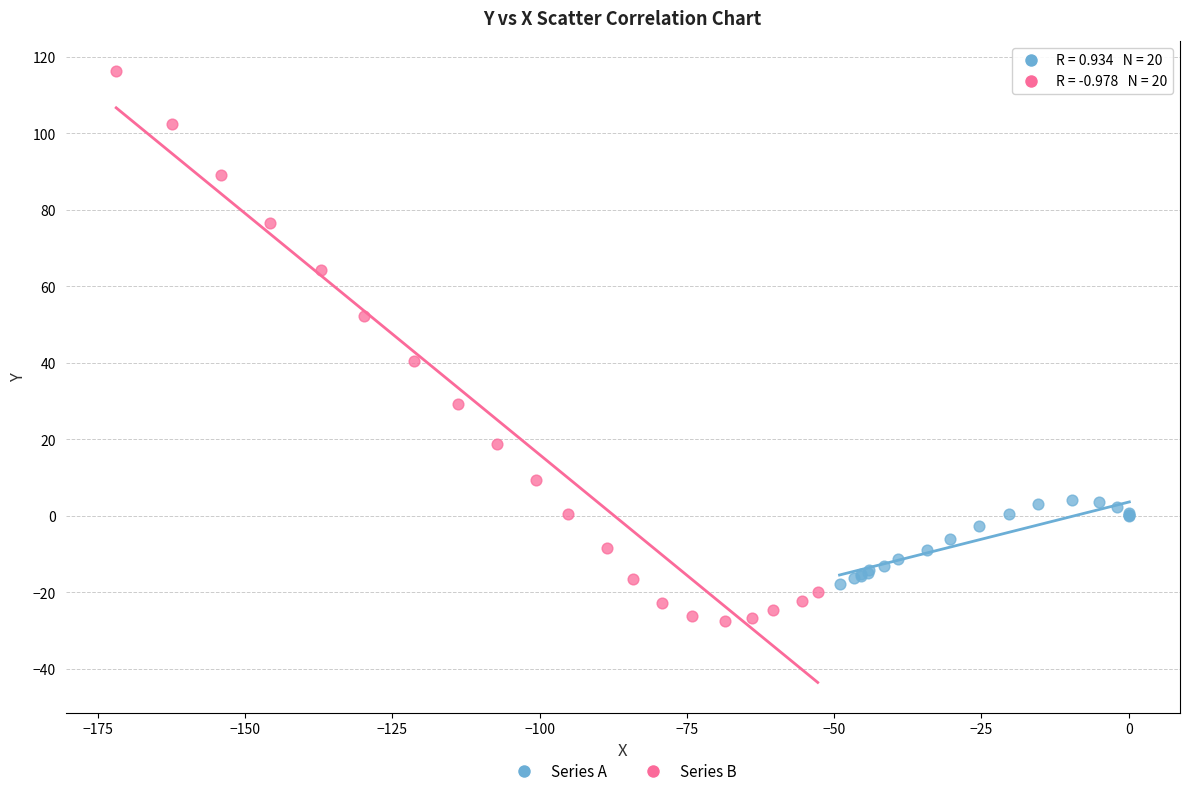

Which series has the widest spread of Y values?

Series B